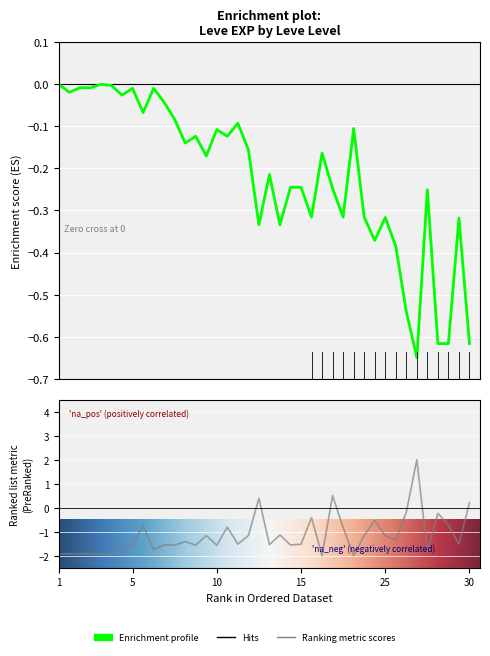

How many lines are shown in the chart?

2